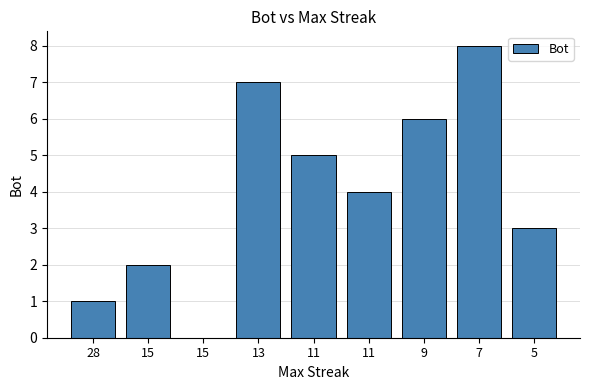

List the labels in order of value, smallest first.

15, 28, 15, 5, 11, 11, 9, 13, 7